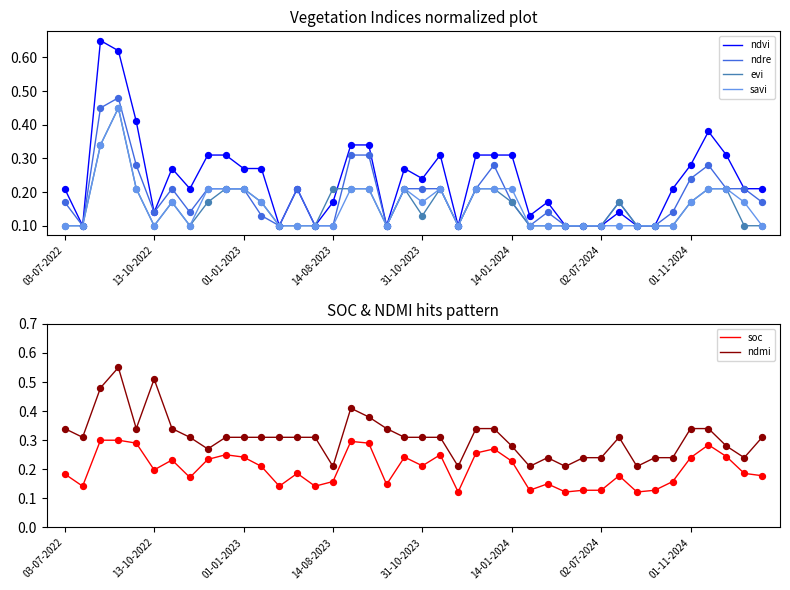

Which series reaches the minimum Y coordinate?

ndvi